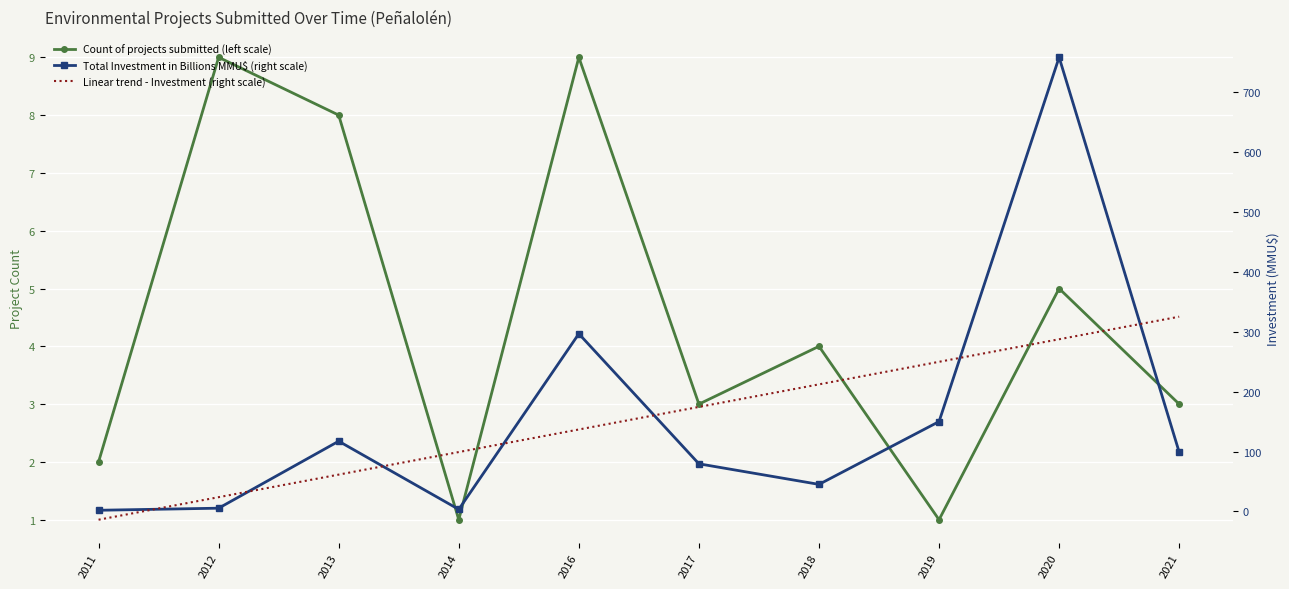

How many negative values does the Linear trend - Investment (right scale) series have?

1